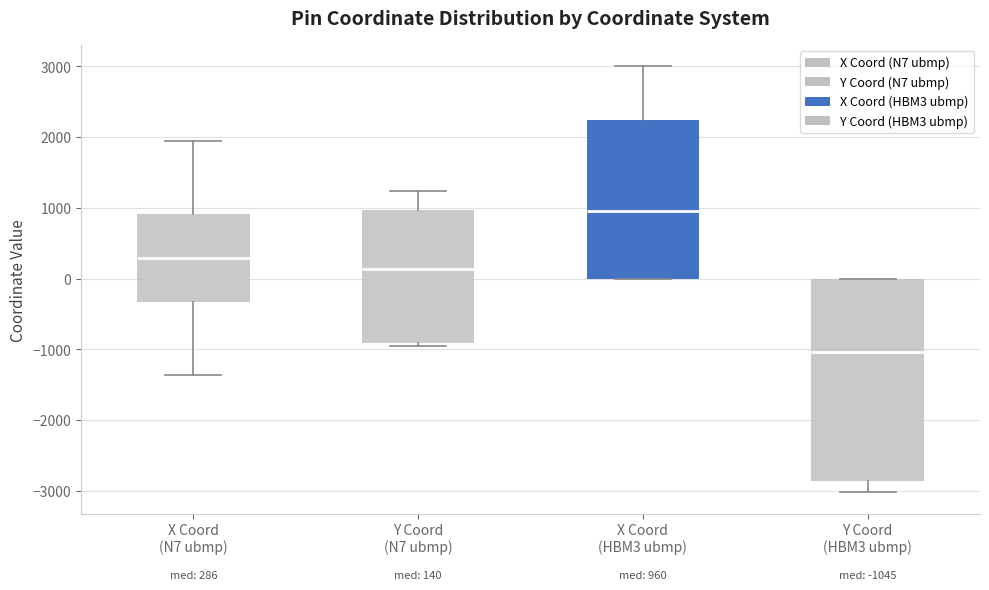

Which box's median line is the highest?

X Coord (HBM3 ubmp)